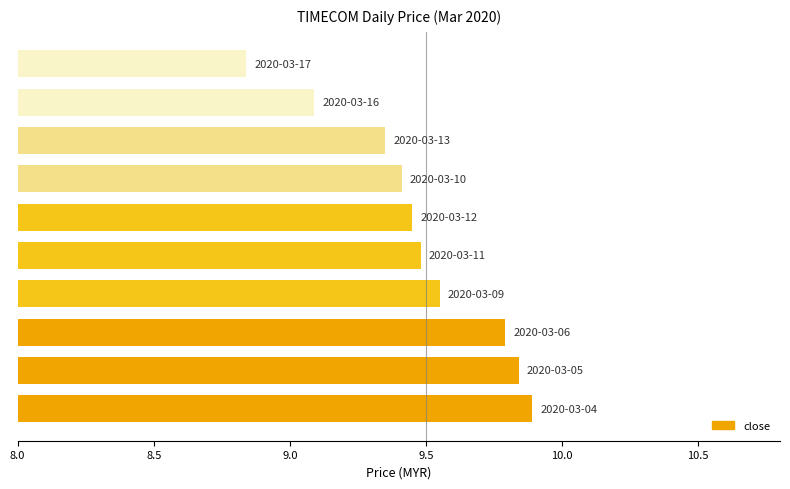

What is the sum of all values?

94.7